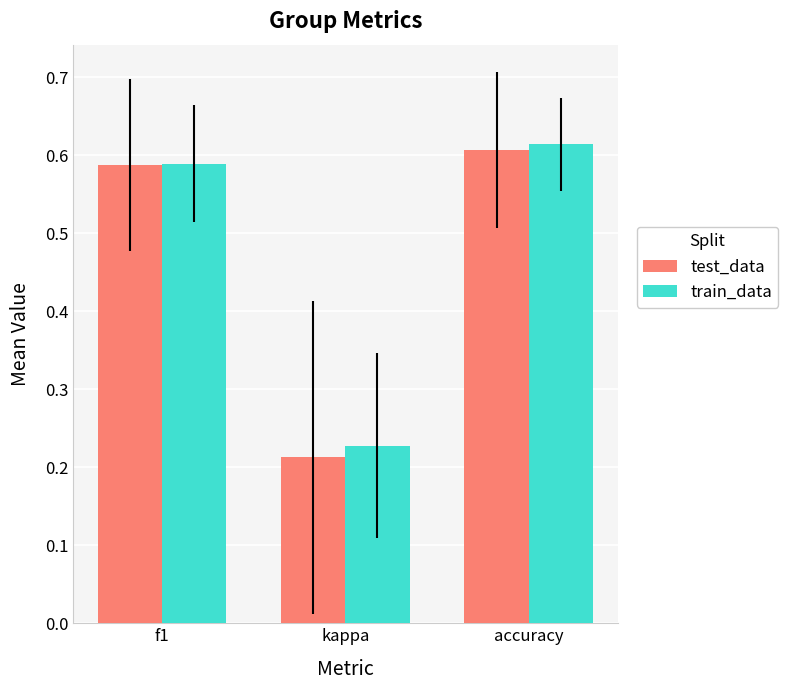

Count the train_data values in the range 0 to 1.

3